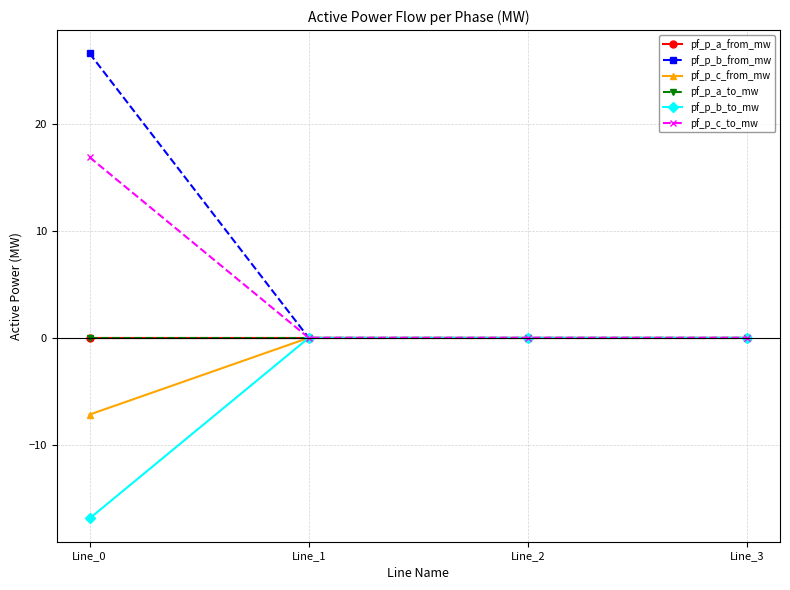

True or false: pf_p_b_to_mw has more than 0 points higher than both neighbors.

True